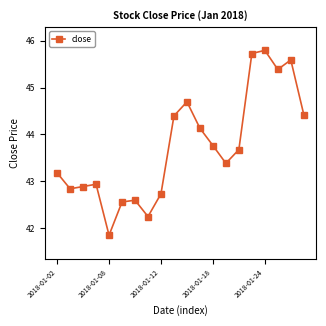

True or false: there are more than 1 points higher than both neighbors.

True